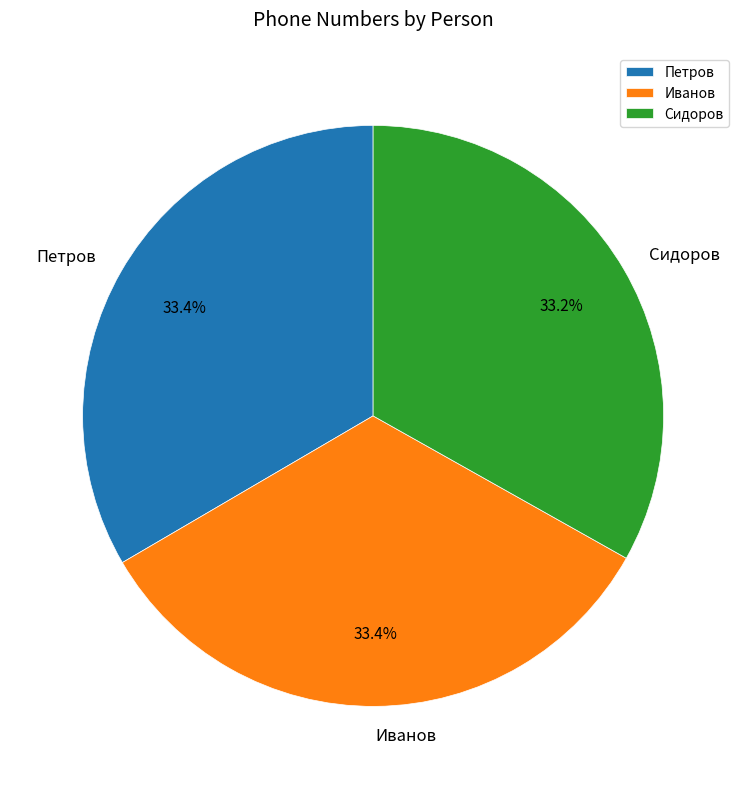

What percentage do Сидоров and Иванов together represent?

66.6%